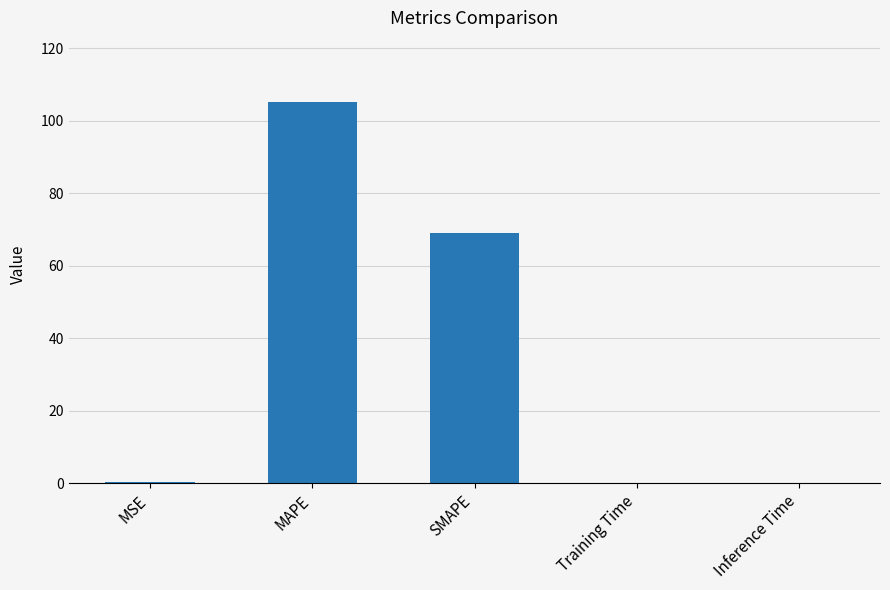

The chart shows a value of 0.0 at Training Time. True or false?

True